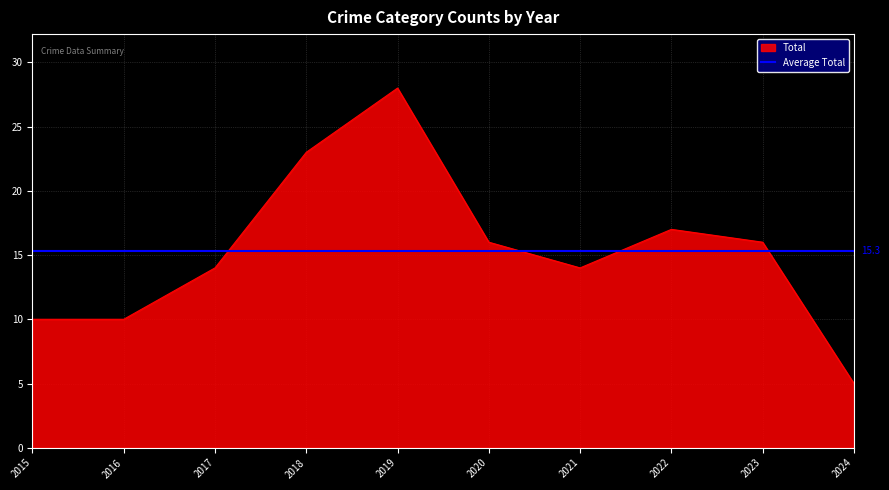

Which category has the highest value in the Total series?

2019